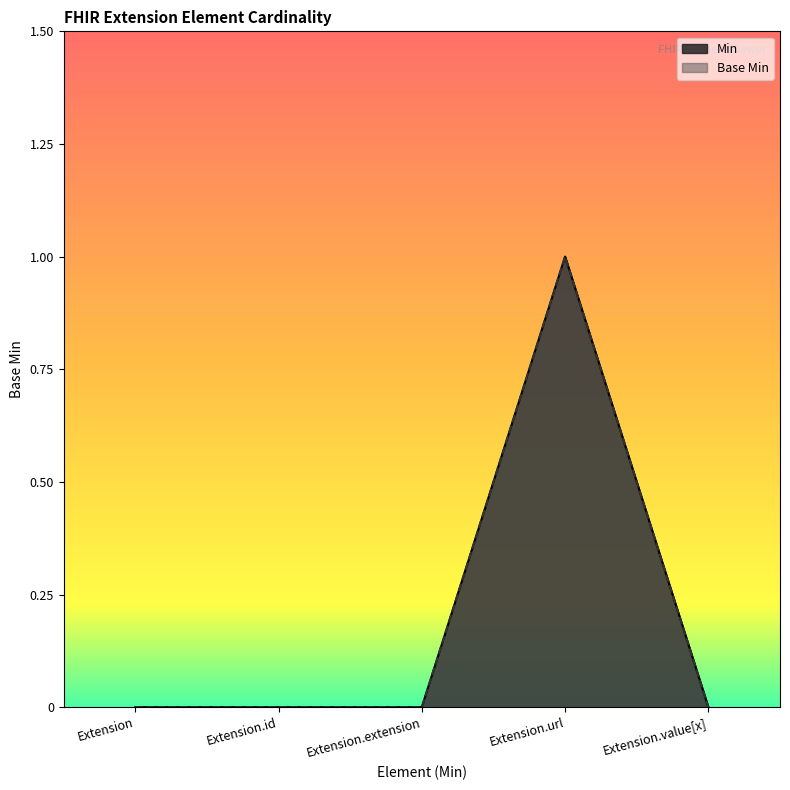

Count the Min values in the range 0 to 1.

5